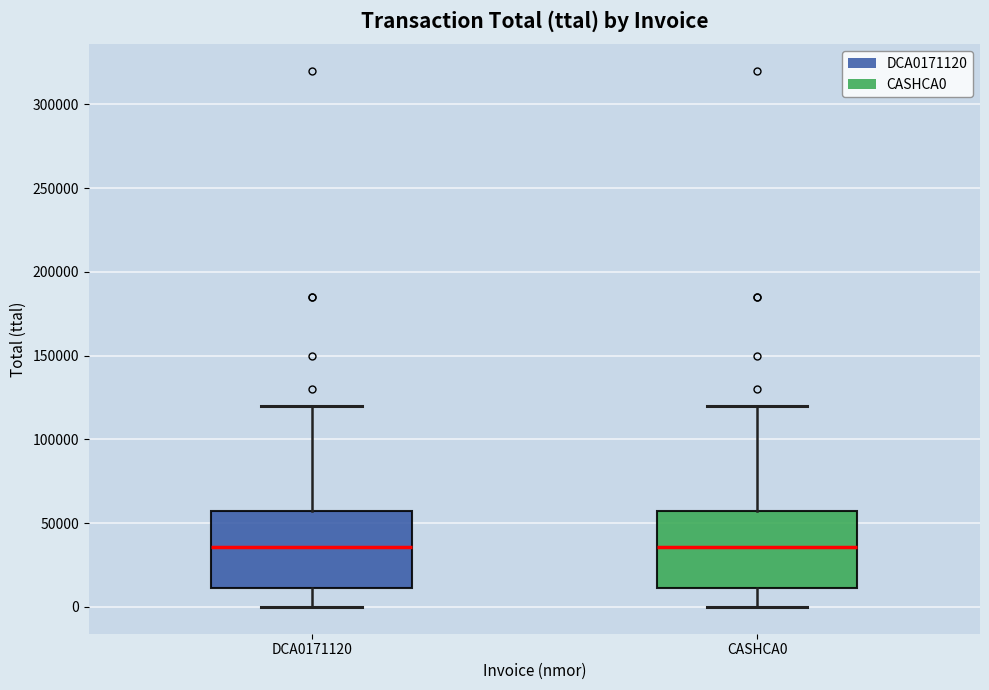

Reading left to right, read every box against the y-axis: the position of its median line, the range the box covers, and the ends of its whiskers. The values are not printed on the chart, so give them approximately, as read against the axis.

DCA0171120: median 35000, box 10000 to 55000, whiskers 0 to 120000
CASHCA0: median 35000, box 10000 to 55000, whiskers 0 to 120000